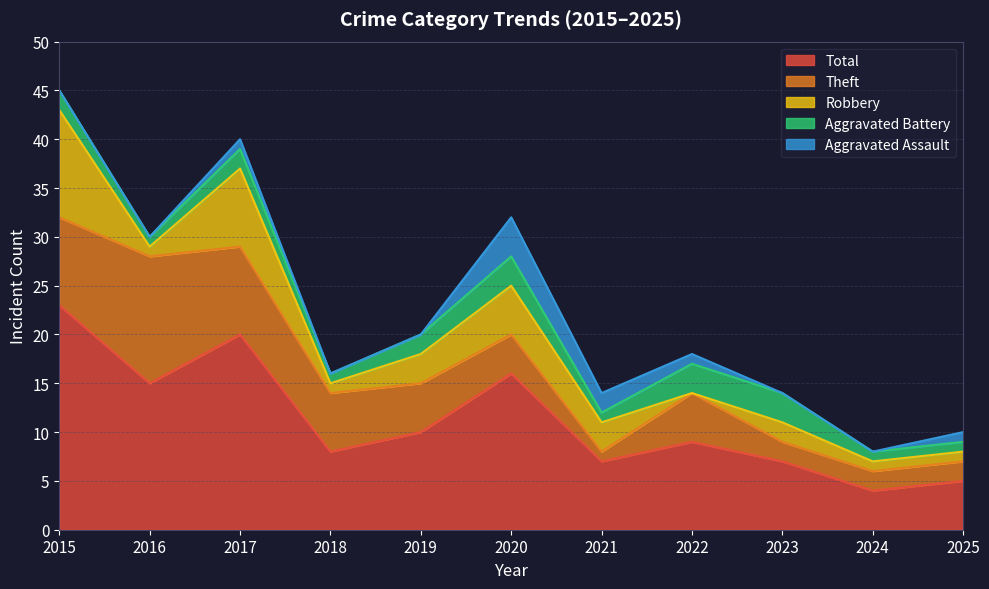

What is the total value across all series at 2020?

32